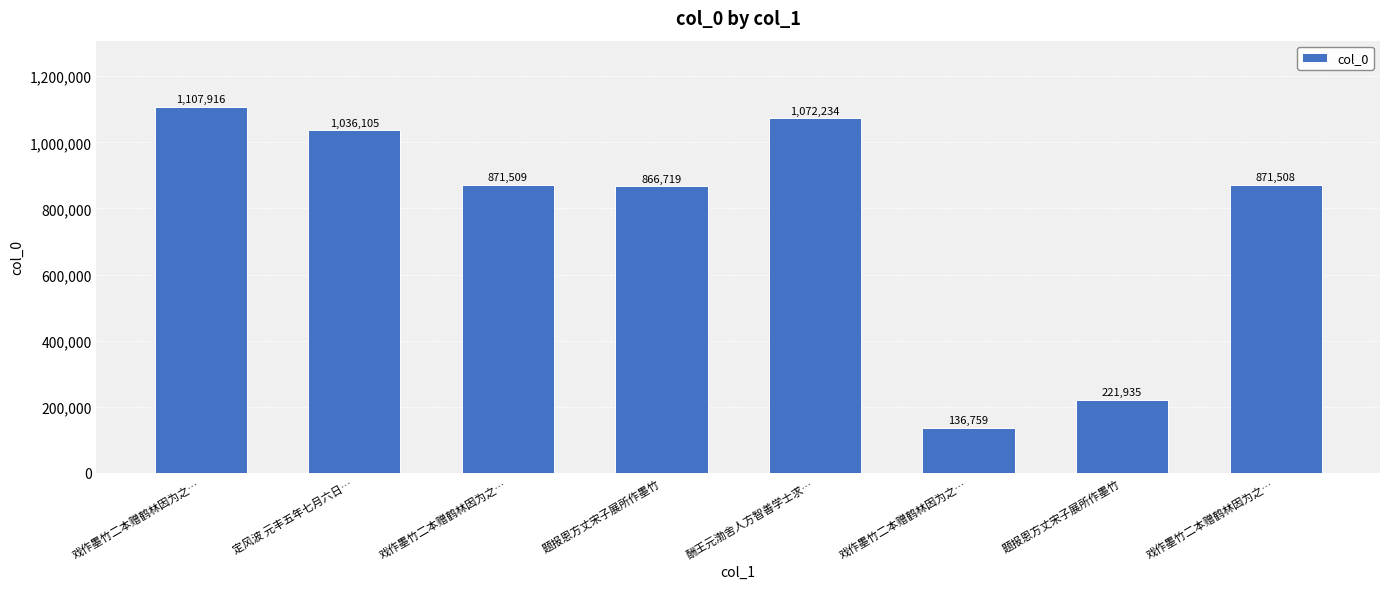

At which label does the data first exceed 871509?

戏作墨竹二本赠鹤林因为之…